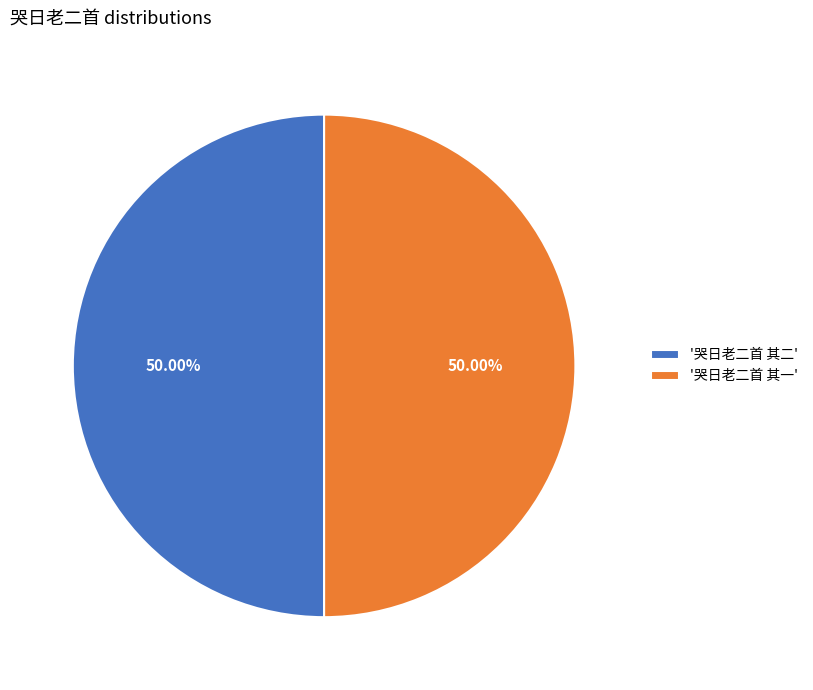

Combined, do '哭日老二首 其一' and '哭日老二首 其二' account for over 50%?

Yes